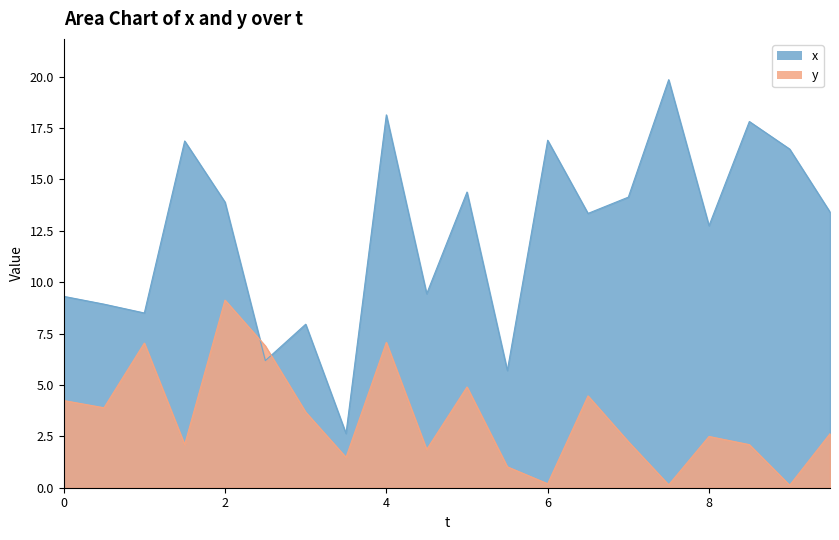

List the series in order of their overall mean, lowest first.

y, x